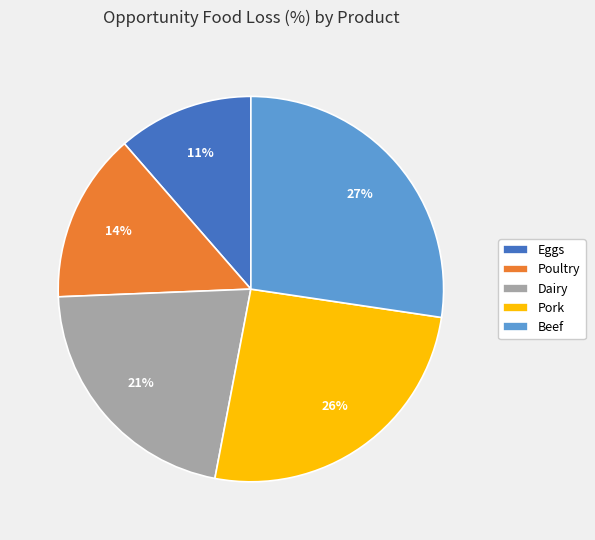

How many segments does this pie chart have?

5